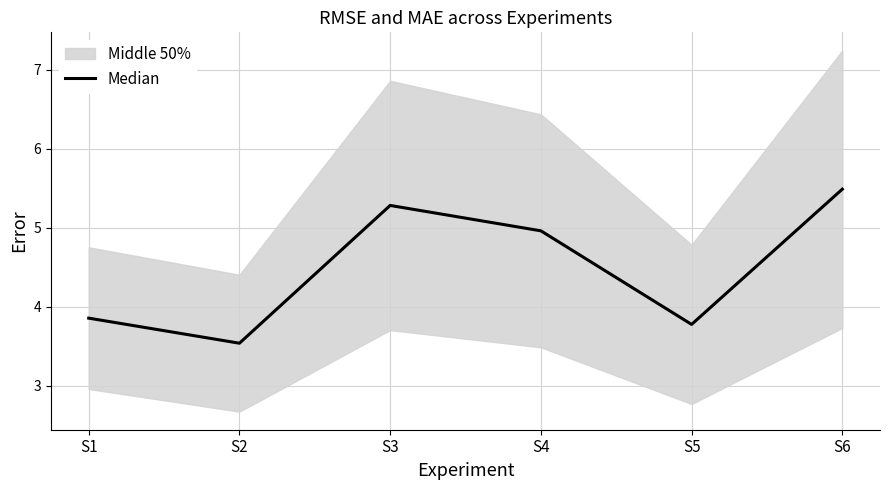

Approximately how many times larger is the value at S6 compared to S1?

1.4